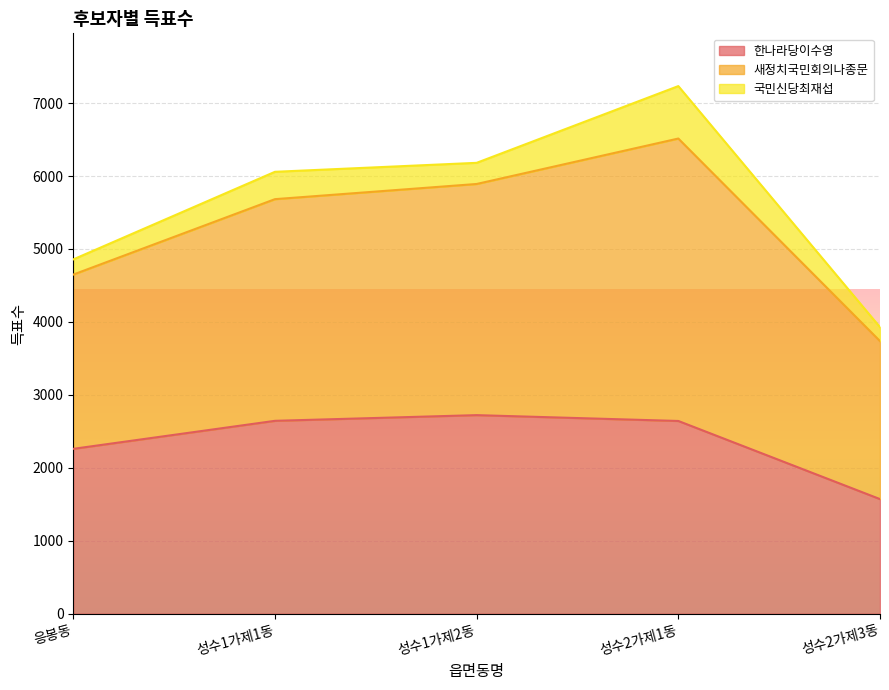

What is the difference between the maximum and second lowest values in the 한나라당이수영 series?

462